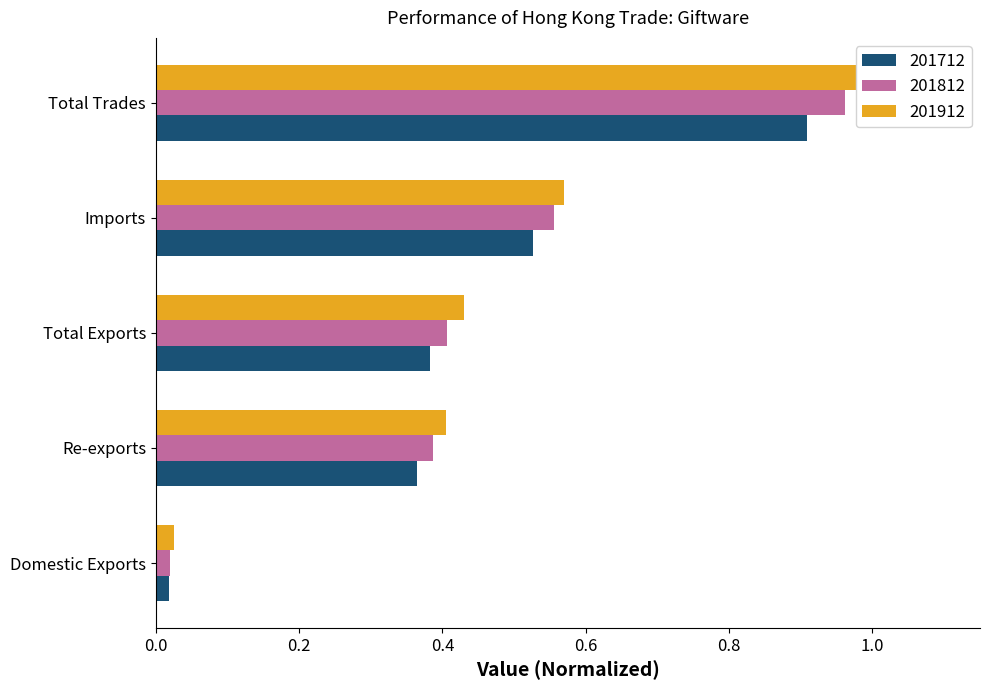

Where is 201812 nearest to the value 0?

Domestic Exports